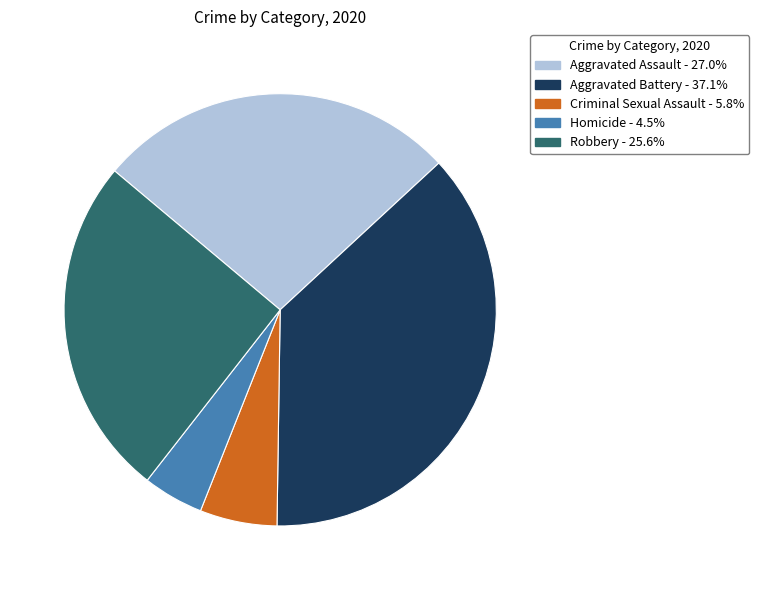

Rank the categories by value from lowest to highest.

Homicide, Criminal Sexual Assault, Robbery, Aggravated Assault, Aggravated Battery